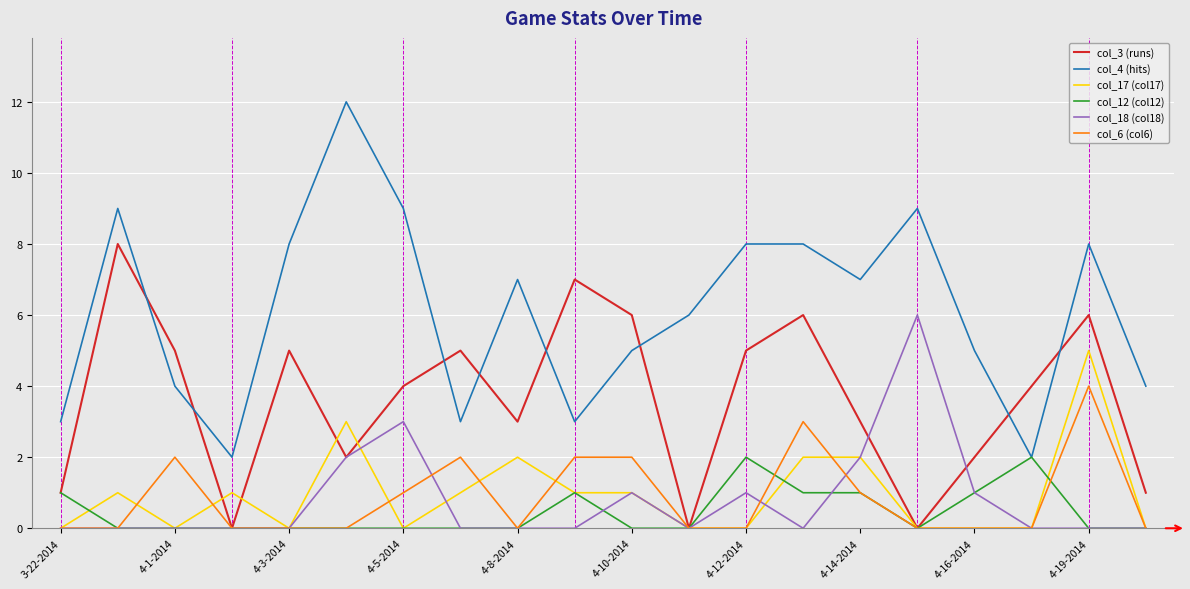

What is the maximum value for col_17 (col17)?

5